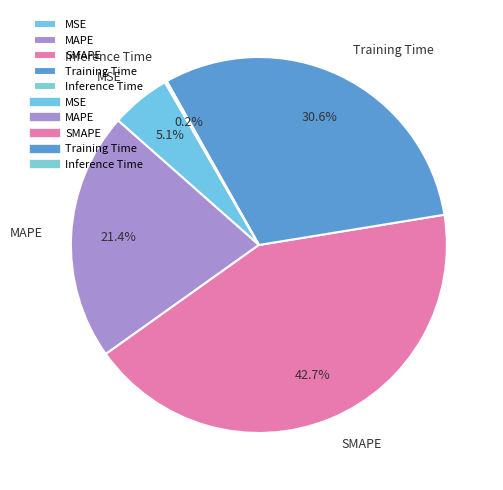

What portion of the pie excludes SMAPE?

57.3%